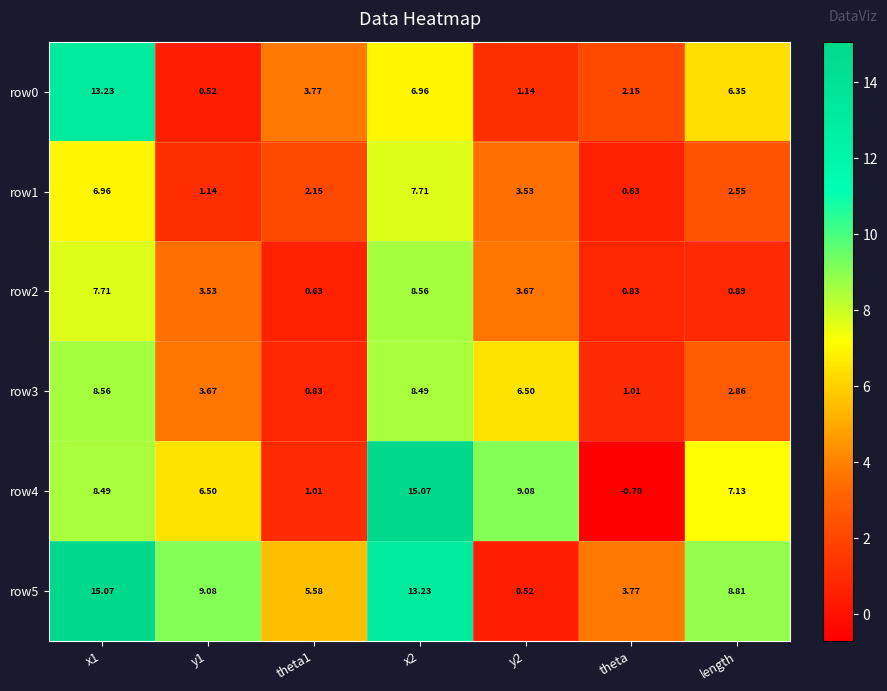

At which label is row4 closest to 7?

length